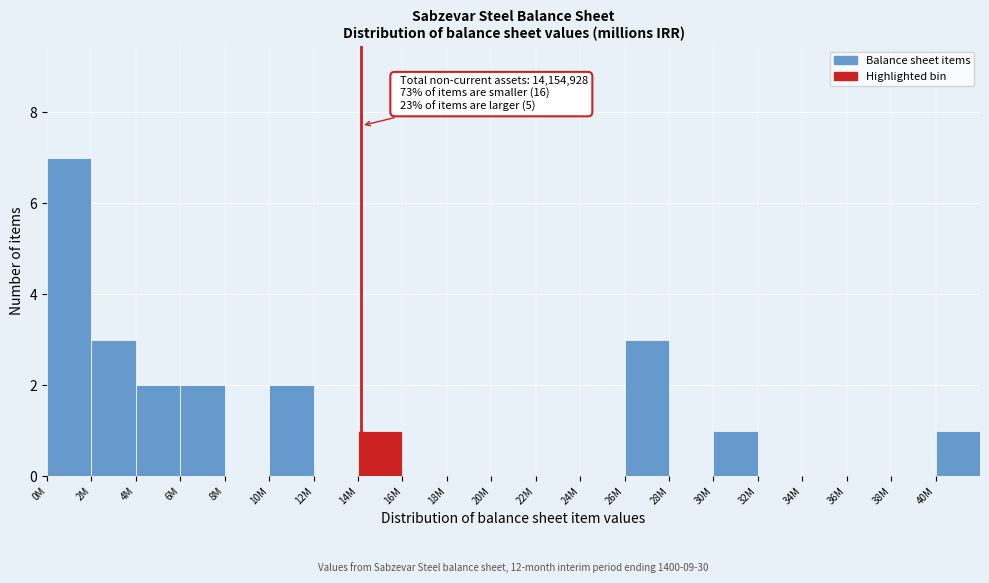

Reading left to right, extract all data points from this chart.

0M=7	2M=3	4M=2	6M=2	8M=0	10M=2	12M=0	14M=1	16M=0	18M=0	20M=0	22M=0	24M=0	26M=3	28M=0	30M=1	32M=0	34M=0	36M=0	38M=0	40M=1